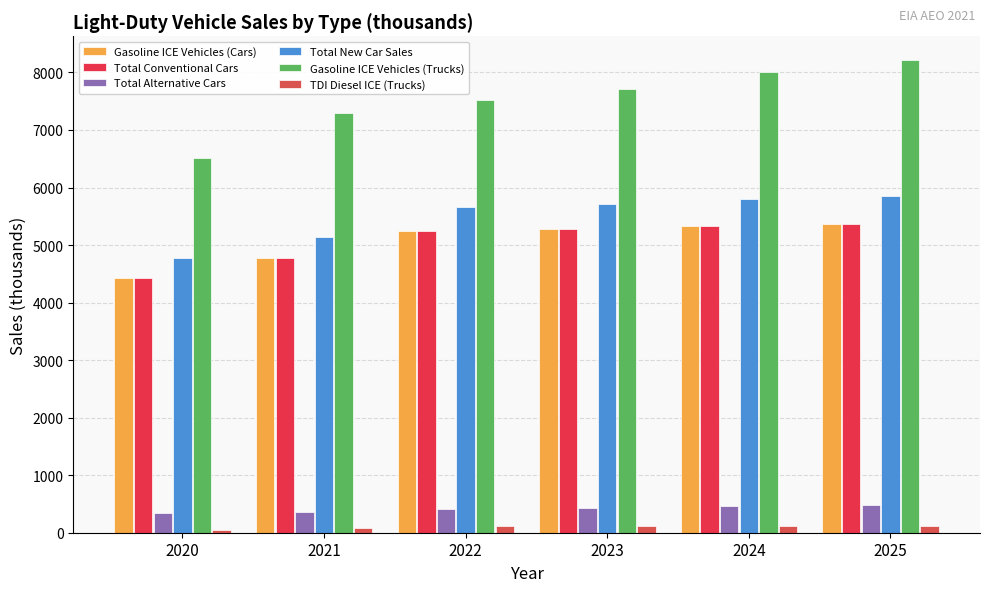

What is the sum of all Gasoline ICE Vehicles (Cars) values?

30418.4